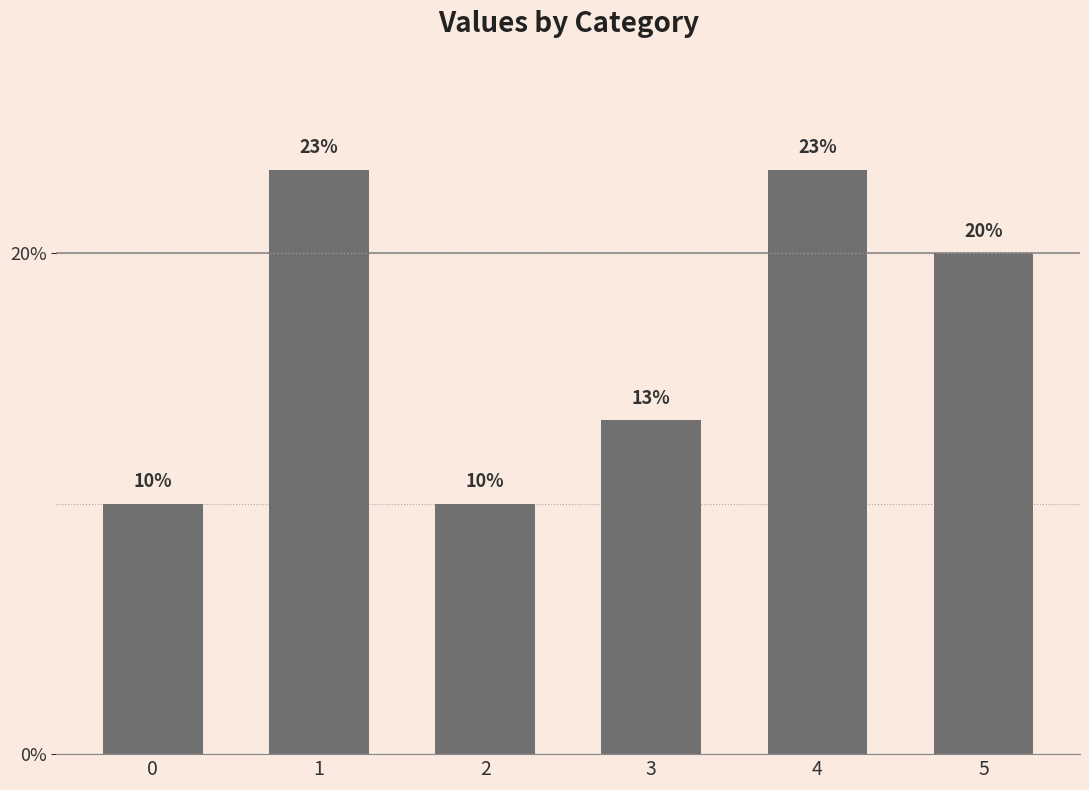

Is it true that the value at 1 is 23.3?

True